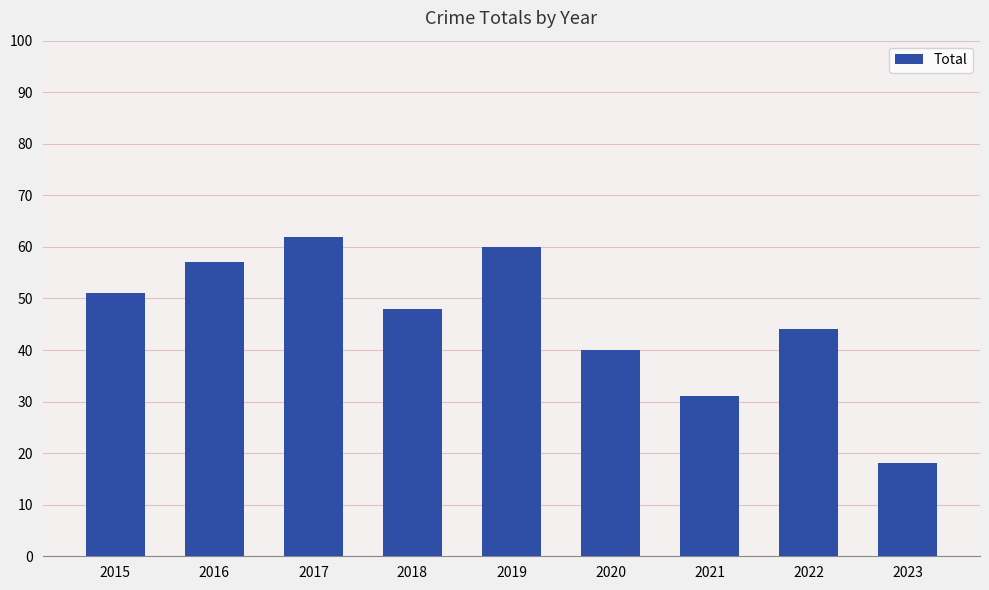

What is the ratio of the value at 2022 to the value at 2018?

0.9